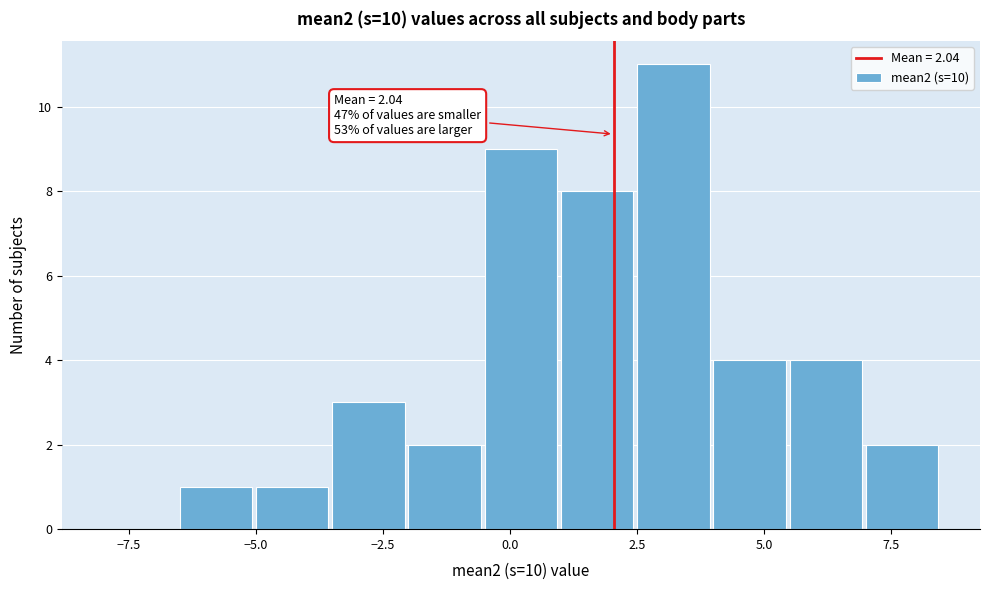

Read against the x-axis, roughly where is the centre of the tallest bar?

3.0